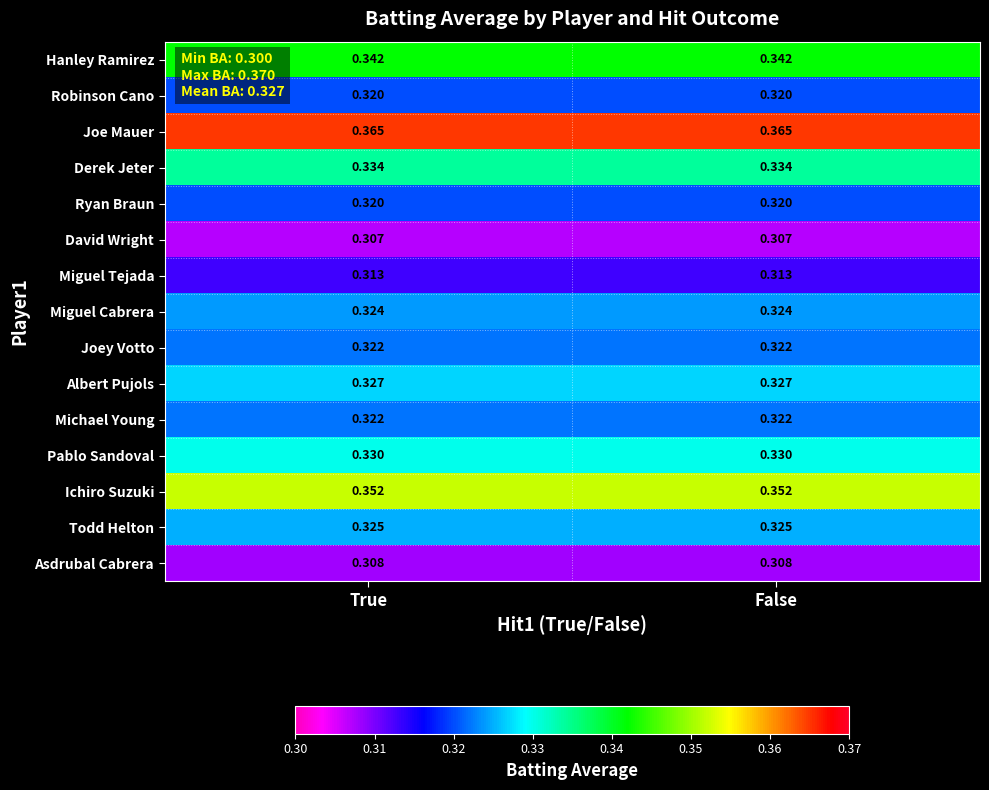

Which series has the largest total across all categories?

Joe Mauer